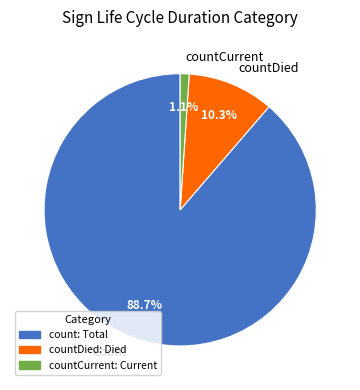

Is there any slice that represents more than half of the pie?

Yes